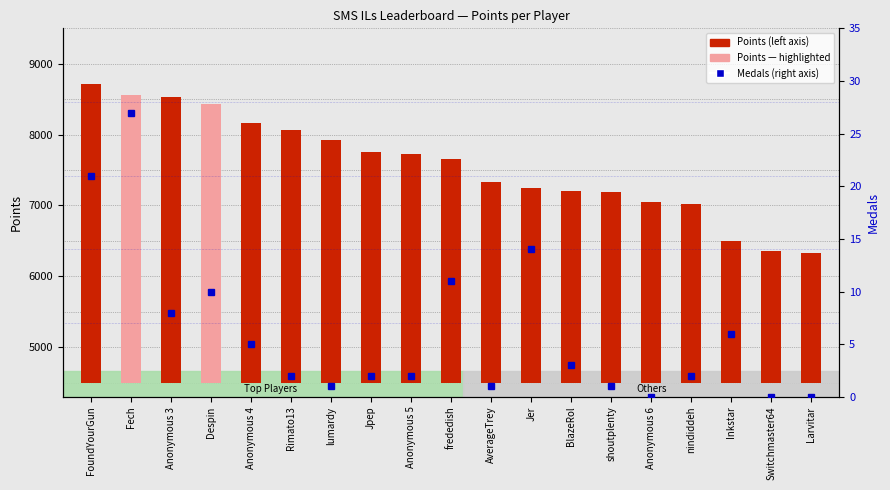

Reading right to left, list all the values displayed in this chart.

Points: Larvitar=1825	Switchmaster64=1862	Inkstar=2002	nindiddeh=2525	Anonymous 6=2555	shoutplenty=2685	BlazeRol=2704	Jer=2748	AverageTrey=2829	frededish=3149	Anonymous 5=3230	Jpep=3261	lumardy=3431	Rimato13=3564	Anonymous 4=3666	Despin=3937	Anonymous 3=4025	Fech=4064	FoundYourGun=4208
Medals (right axis): Larvitar=0	Switchmaster64=0	Inkstar=6	nindiddeh=2	Anonymous 6=0	shoutplenty=1	BlazeRol=3	Jer=14	AverageTrey=1	frededish=11	Anonymous 5=2	Jpep=2	lumardy=1	Rimato13=2	Anonymous 4=5	Despin=10	Anonymous 3=8	Fech=27	FoundYourGun=21